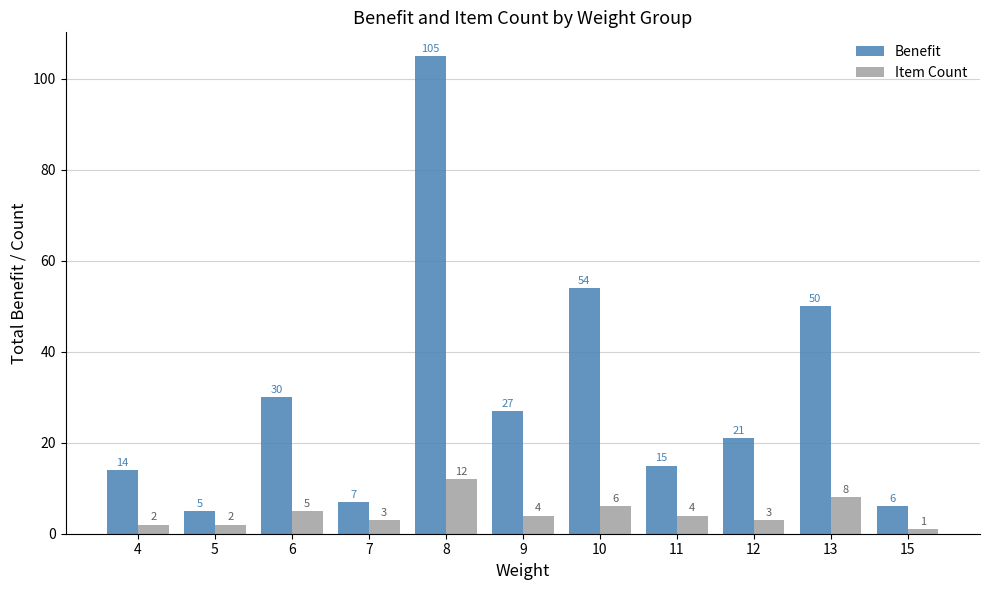

At how many categories does at least one series exceed 32?

3